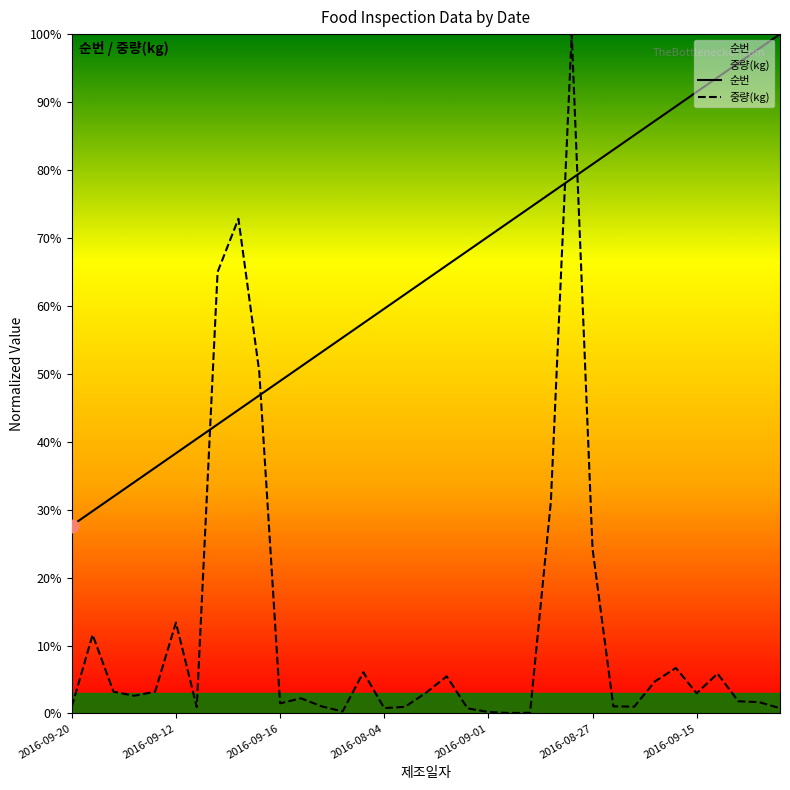

What is the average value of the 중량(kg) series?

12.2